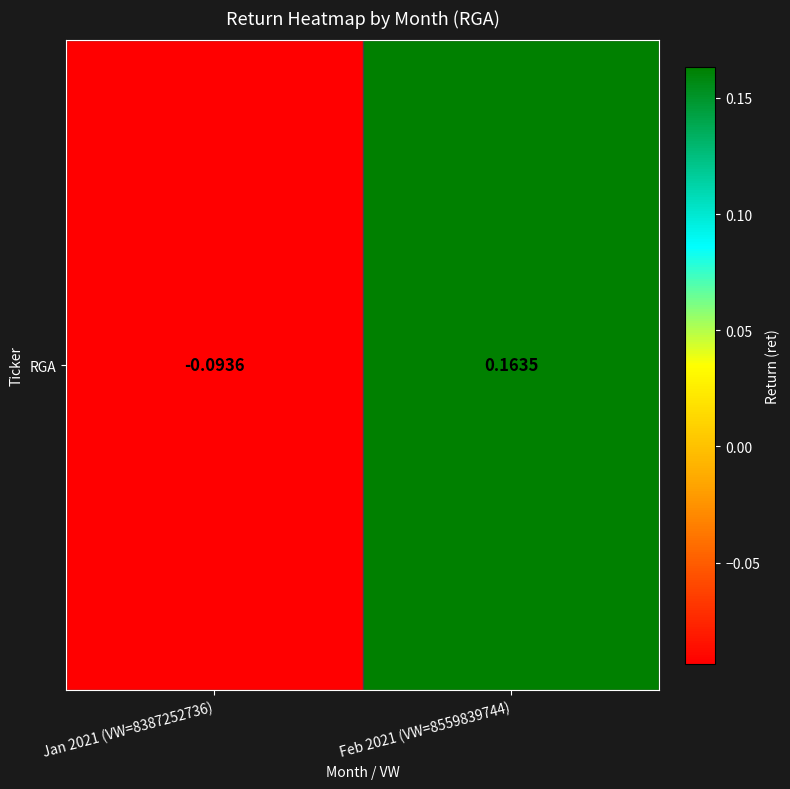

Rank the categories by value from highest to lowest.

Feb 2021 (VW=8559839744), Jan 2021 (VW=8387252736)